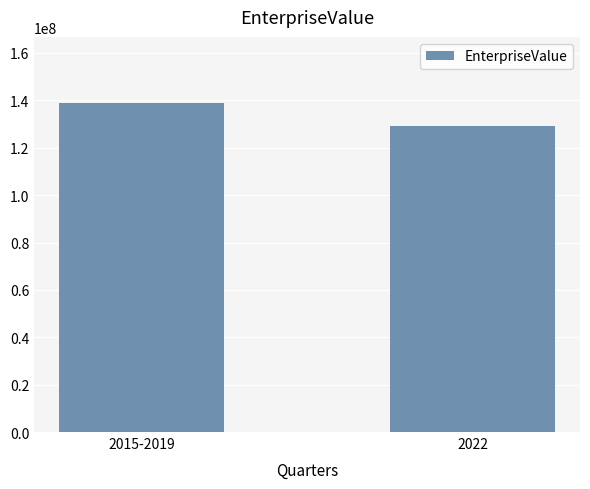

What is the sum of the values at 2015-2019 and 2022?

267998132.5